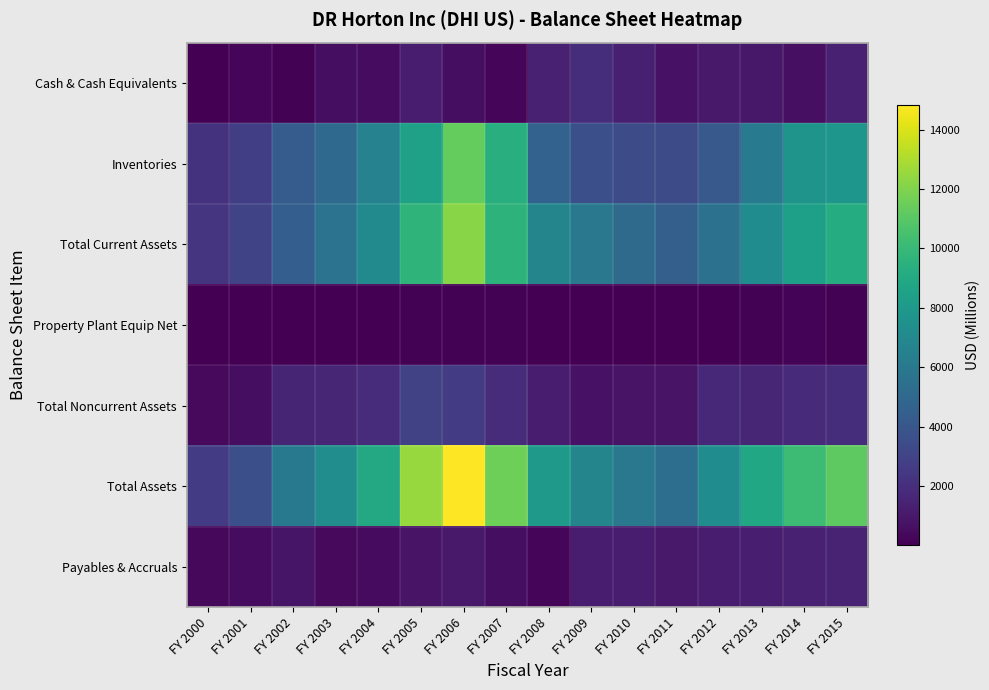

Reading right to left, what are all the values shown in this chart?

Cash & Cash Equivalents: FY 2015=1383.8	FY 2014=661.8	FY 2013=977.4	FY 2012=1047.7	FY 2011=732.6	FY 2010=1309.3	FY 2009=1957.3	FY 2008=1387.3	FY 2007=269.6	FY 2006=587.6	FY 2005=1149.8	FY 2004=518.0	FY 2003=582.9	FY 2002=104.3	FY 2001=239.3	FY 2000=72.5
Inventories: FY 2015=7807.0	FY 2014=7700.5	FY 2013=6197.4	FY 2012=4165.2	FY 2011=3449.7	FY 2010=3449.0	FY 2009=3666.7	FY 2008=4683.2	FY 2007=9343.5	FY 2006=11343.1	FY 2005=8486.8	FY 2004=6567.4	FY 2003=5082.3	FY 2002=4343.1	FY 2001=2804.4	FY 2000=2191.0
Total Current Assets: FY 2015=9200.5	FY 2014=8372.3	FY 2013=7252.6	FY 2012=5574.6	FY 2011=4541.4	FY 2010=5125.7	FY 2009=5972.3	FY 2008=6748.7	FY 2007=9613.1	FY 2006=12179.0	FY 2005=9636.6	FY 2004=7085.4	FY 2003=5665.2	FY 2002=4447.4	FY 2001=3043.7	FY 2000=2263.6
Property Plant Equip Net: FY 2015=144.0	FY 2014=190.8	FY 2013=106.7	FY 2012=72.6	FY 2011=57.6	FY 2010=60.5	FY 2009=57.8	FY 2008=65.9	FY 2007=110.2	FY 2006=131.4	FY 2005=107.2	FY 2004=91.9	FY 2003=81.7	FY 2002=71.9	FY 2001=53.1	FY 2000=39.0
Total Noncurrent Assets: FY 2015=1950.5	FY 2014=1813.1	FY 2013=1603.8	FY 2012=1673.6	FY 2011=817.0	FY 2010=812.9	FY 2009=784.5	FY 2008=1201.9	FY 2007=1943.2	FY 2006=2641.7	FY 2005=2878.2	FY 2004=1899.8	FY 2003=1614.2	FY 2002=1570.1	FY 2001=608.5	FY 2000=431.0
Total Assets: FY 2015=11151.0	FY 2014=10185.4	FY 2013=8856.4	FY 2012=7248.2	FY 2011=5358.4	FY 2010=5938.6	FY 2009=6756.8	FY 2008=7950.6	FY 2007=11556.3	FY 2006=14820.7	FY 2005=12514.8	FY 2004=8985.2	FY 2003=7279.4	FY 2002=6017.5	FY 2001=3652.2	FY 2000=2694.6
Payables & Accruals: FY 2015=1444.1	FY 2014=1400.0	FY 2013=1286.0	FY 2012=1160.4	FY 2011=1030.3	FY 2010=1143.9	FY 2009=1210.9	FY 2008=281.5	FY 2007=590.9	FY 2006=1041.1	FY 2005=820.7	FY 2004=470.7	FY 2003=439.6	FY 2002=848.4	FY 2001=508.7	FY 2000=375.3